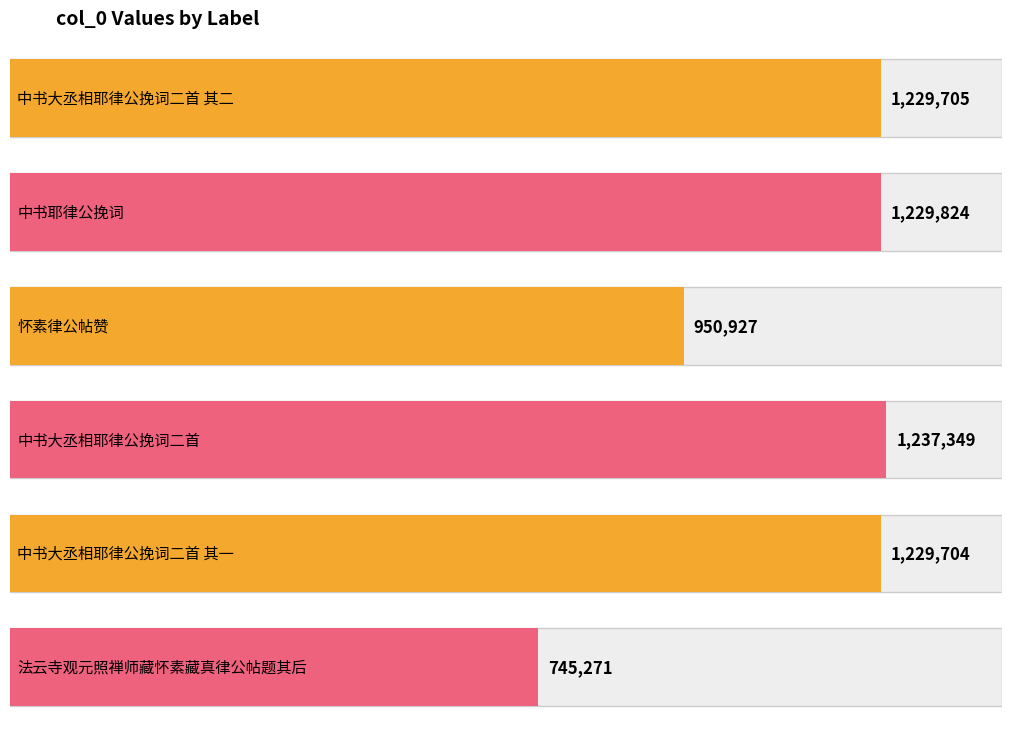

List the labels in order of value, smallest first.

法云寺观元照禅师藏怀素藏真律公帖题其后, 怀素律公帖赞, 中书大丞相耶律公挽词二首 其一, 中书大丞相耶律公挽词二首 其二, 中书耶律公挽词, 中书大丞相耶律公挽词二首